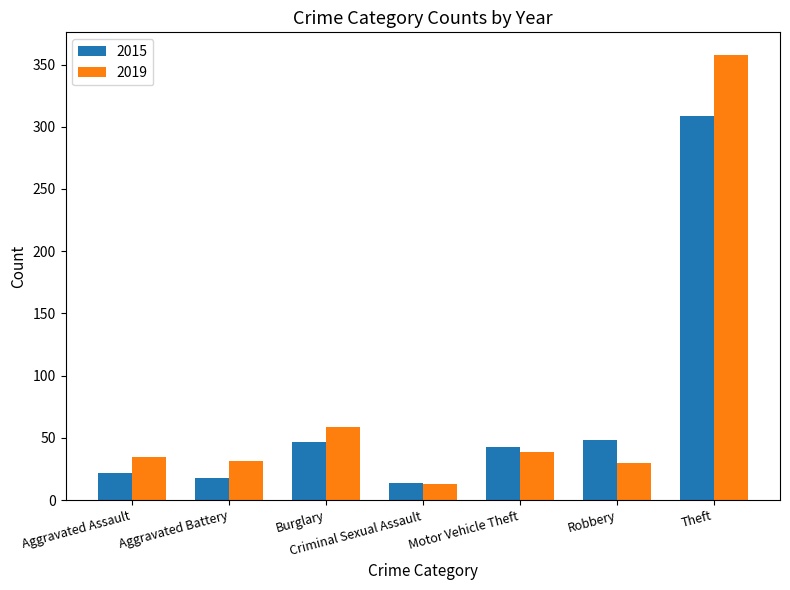

What is the label of the 2nd bar from the right?

Robbery